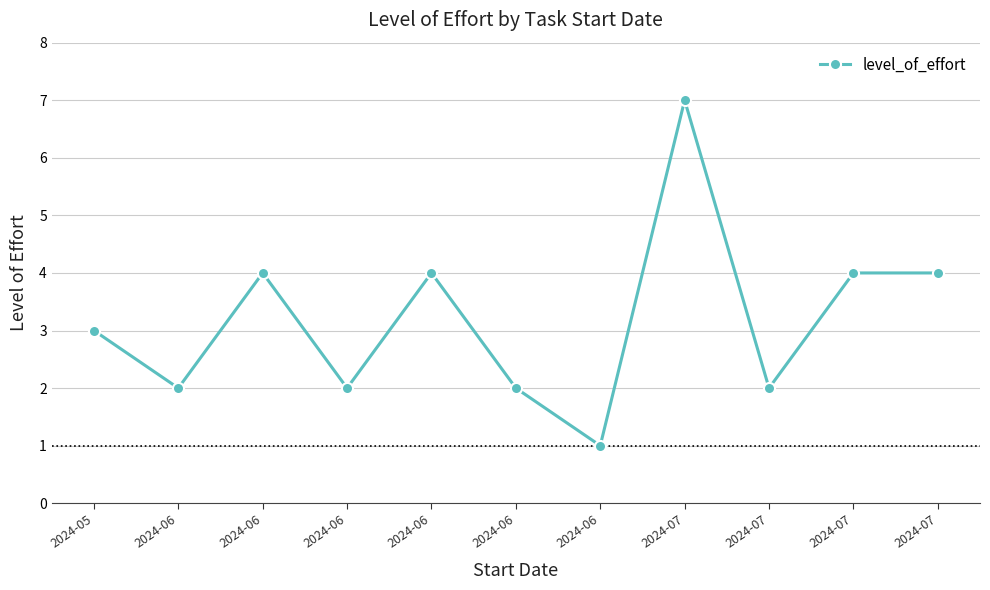

How many lines are shown in the chart?

1